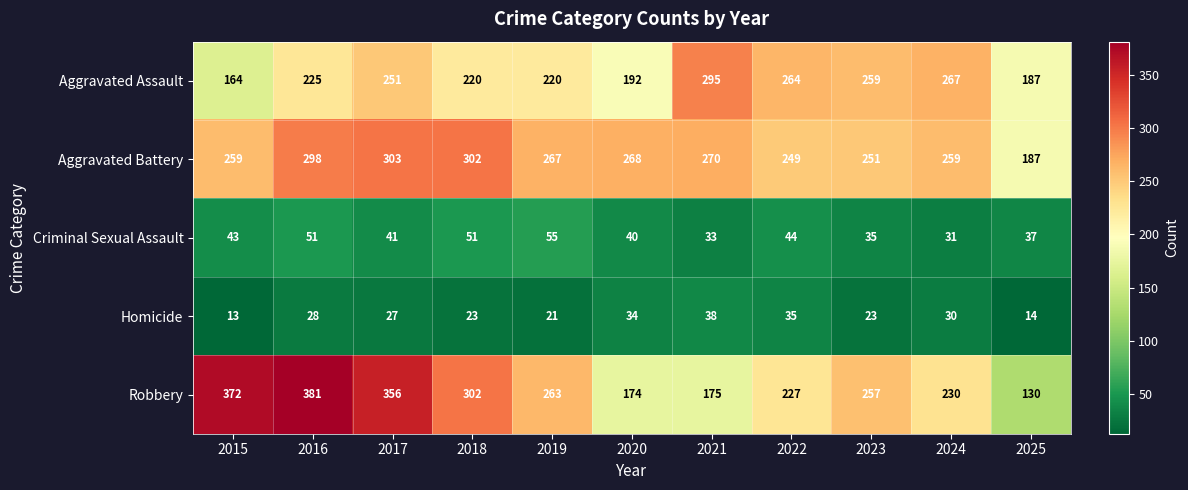

Which series changed the most between 2019 and 2022?

Aggravated Assault